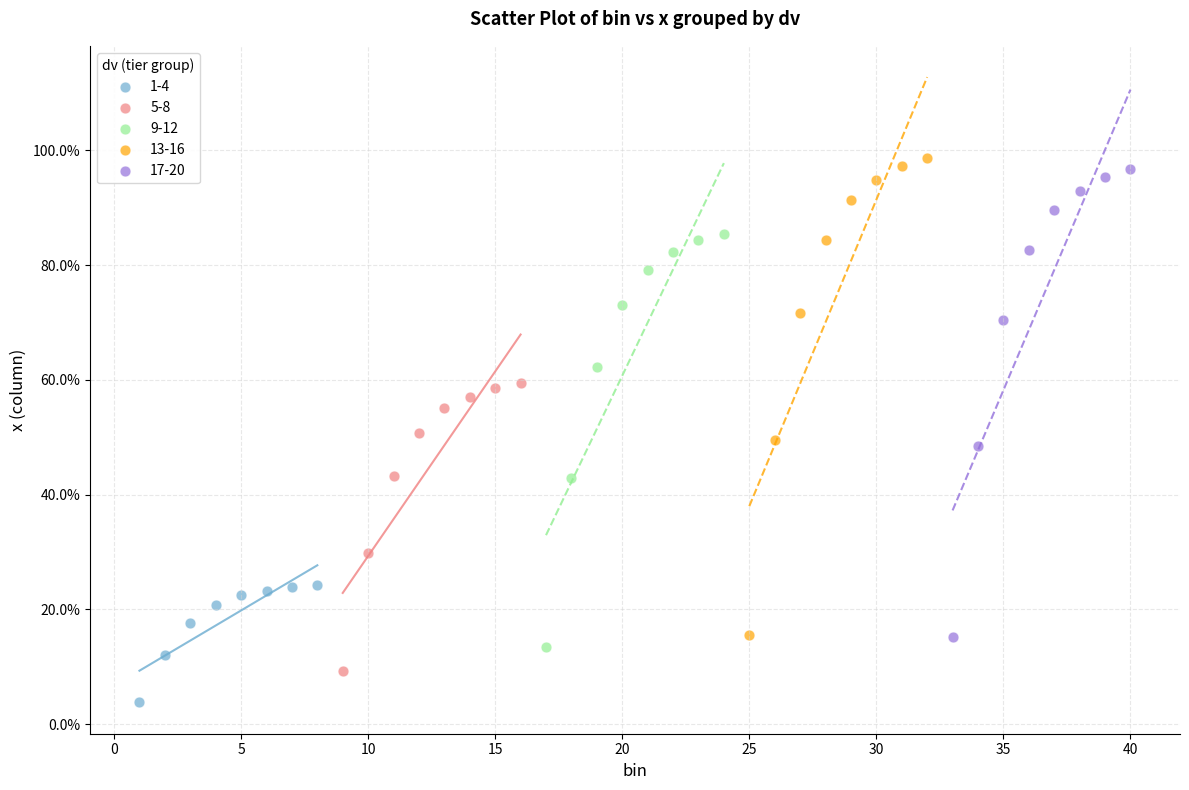

Which series has the widest spread of Y values?

13-16